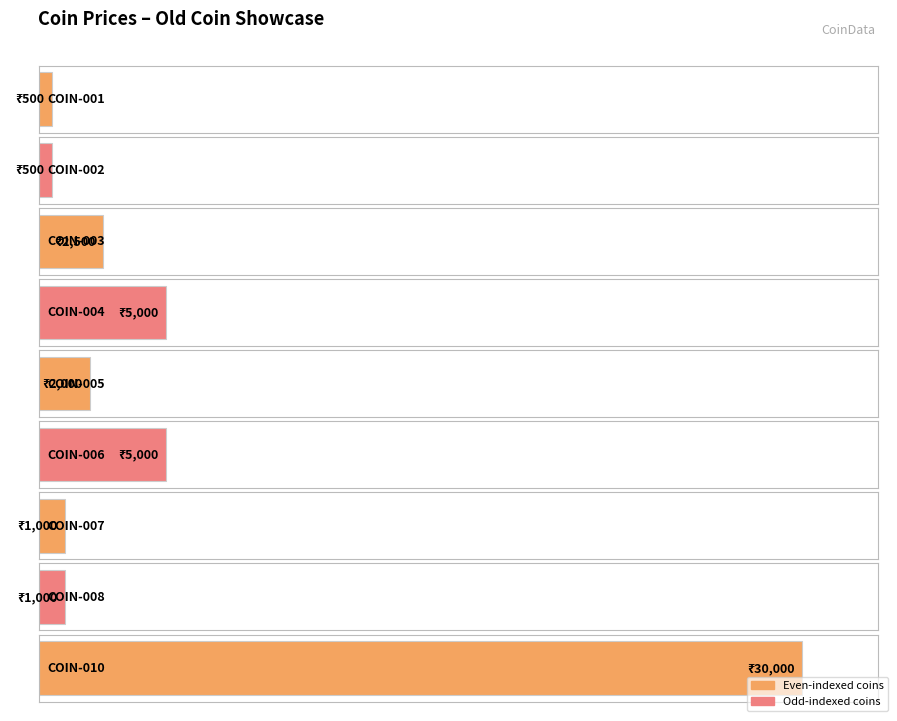

Approximately how many times larger is the value at COIN-010 compared to COIN-003?

12.0